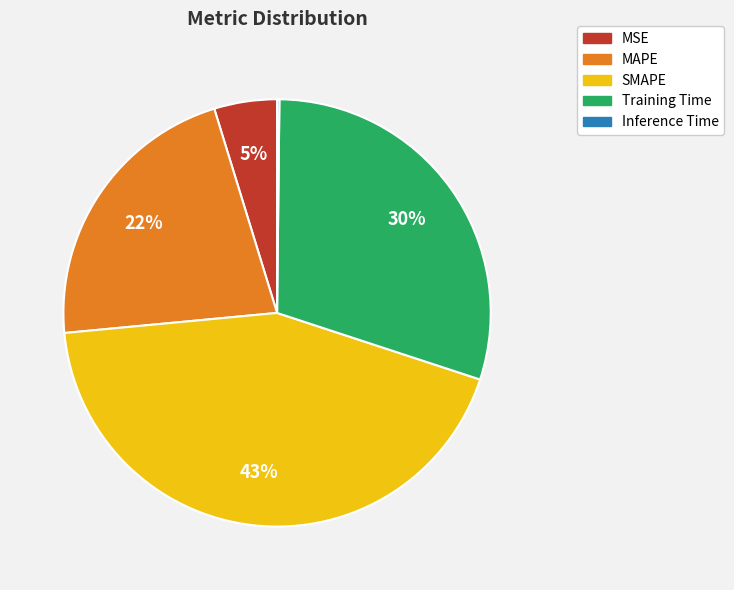

Does SMAPE represent more than half of the total?

No